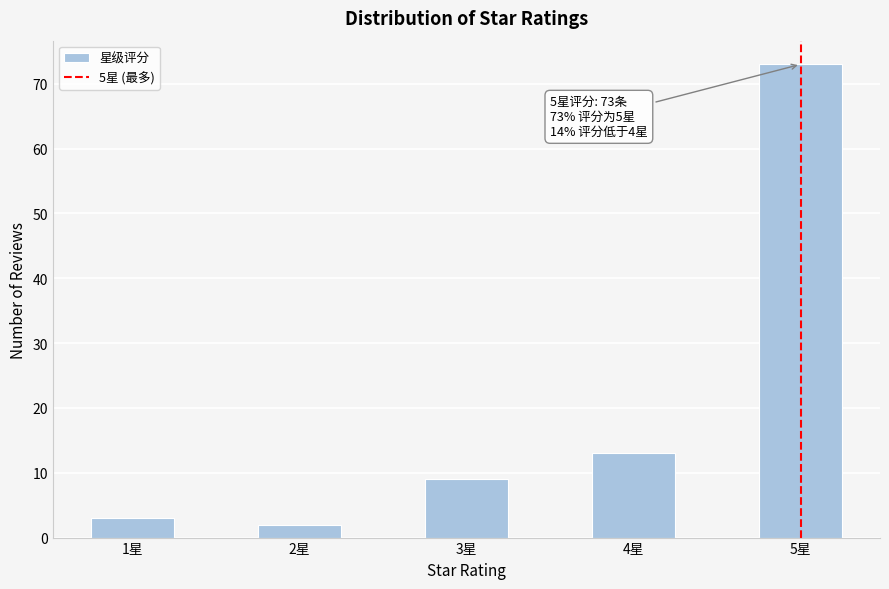

Over which range of the x-axis is the bar tallest?

4.75 to 5.25